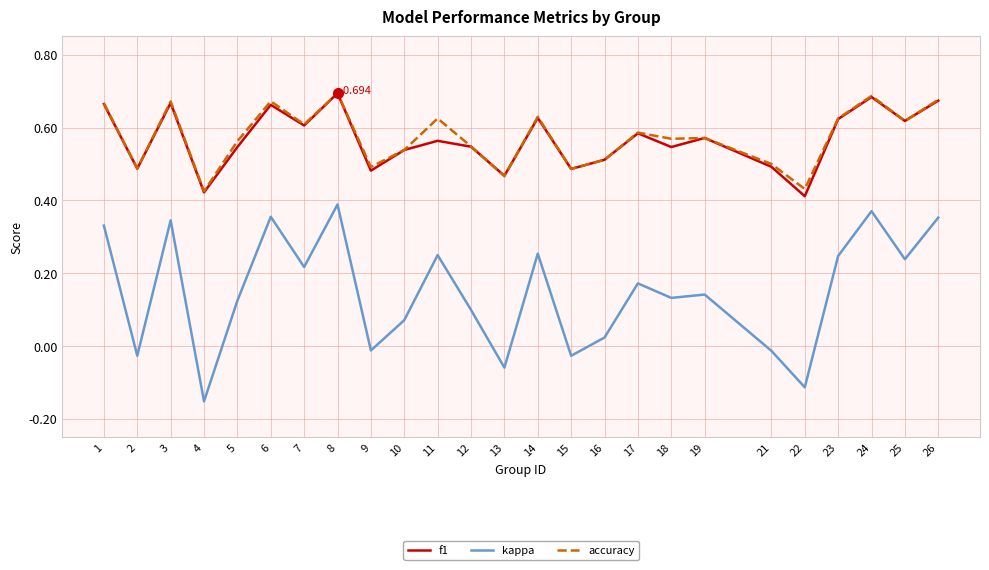

Does the chart have visible grid lines?

Yes